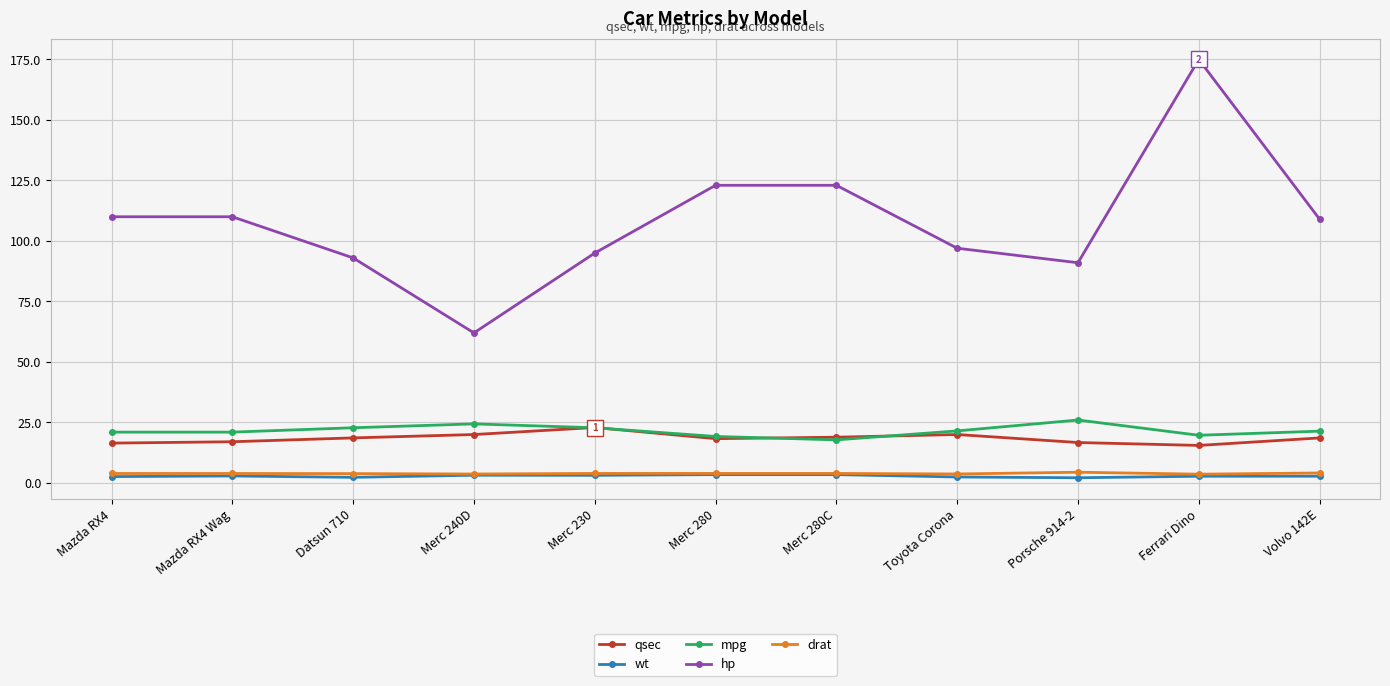

What position from the right is Porsche 914-2?

3